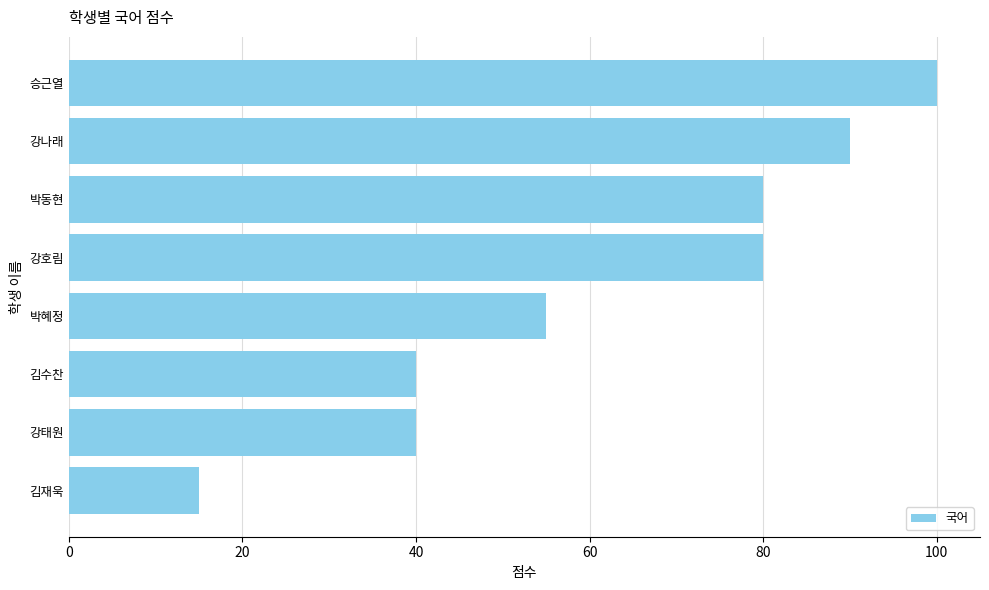

Which label corresponds to the largest value in the chart?

승근열